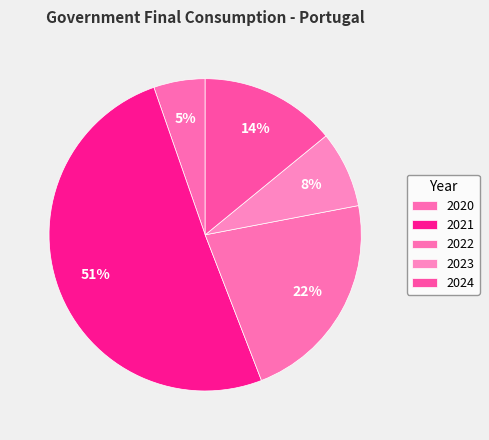

The 2023 slice represents 1% of the pie. True or false?

False